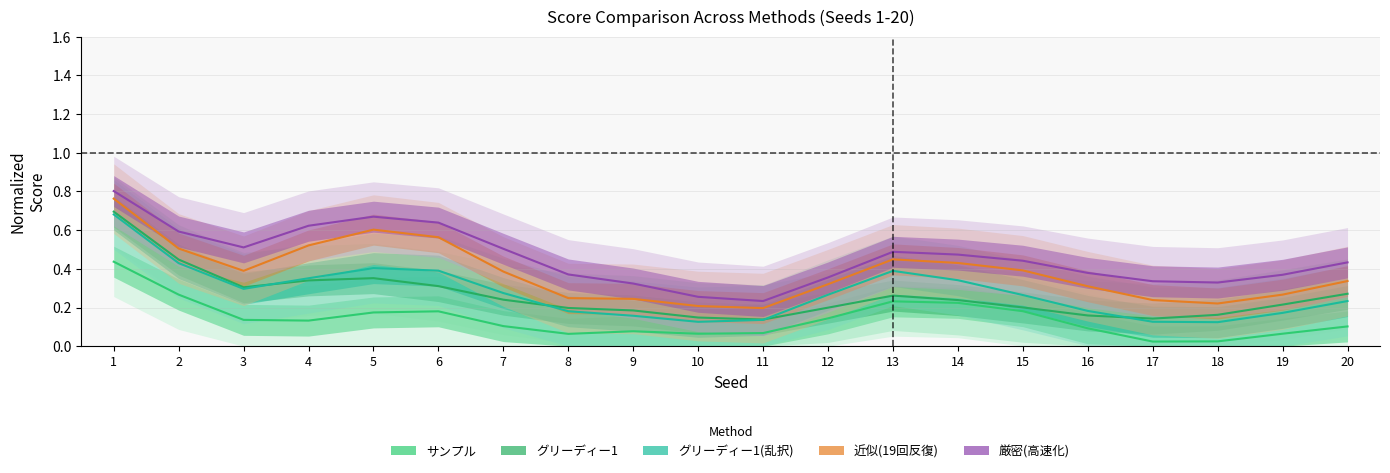

Does the chart display data point markers on the line(s)?

No